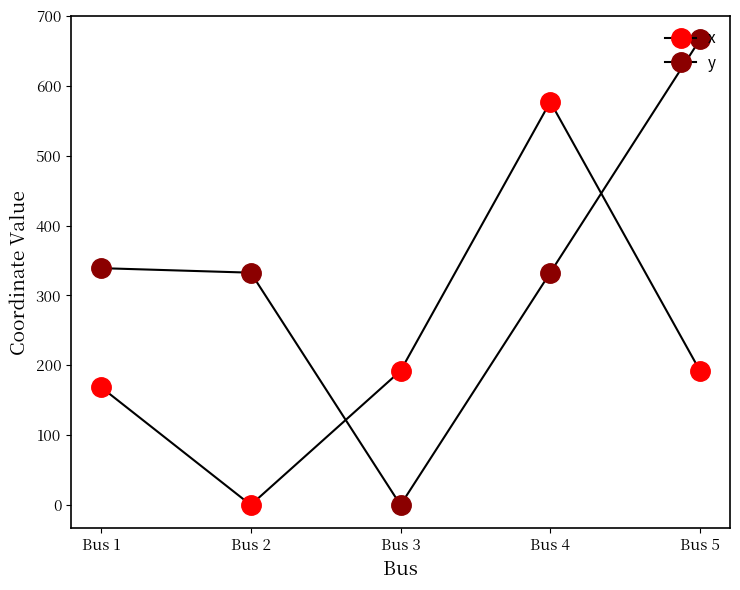

How many lines are shown in the chart?

2